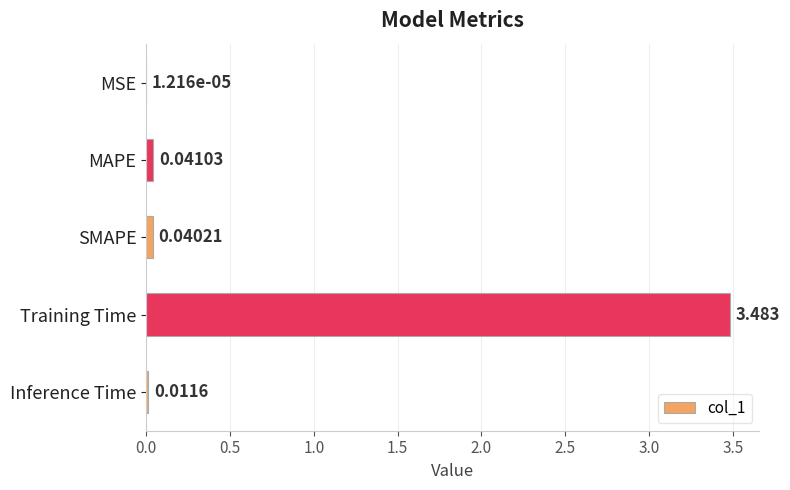

Which category has the highest value across all series?

Training Time